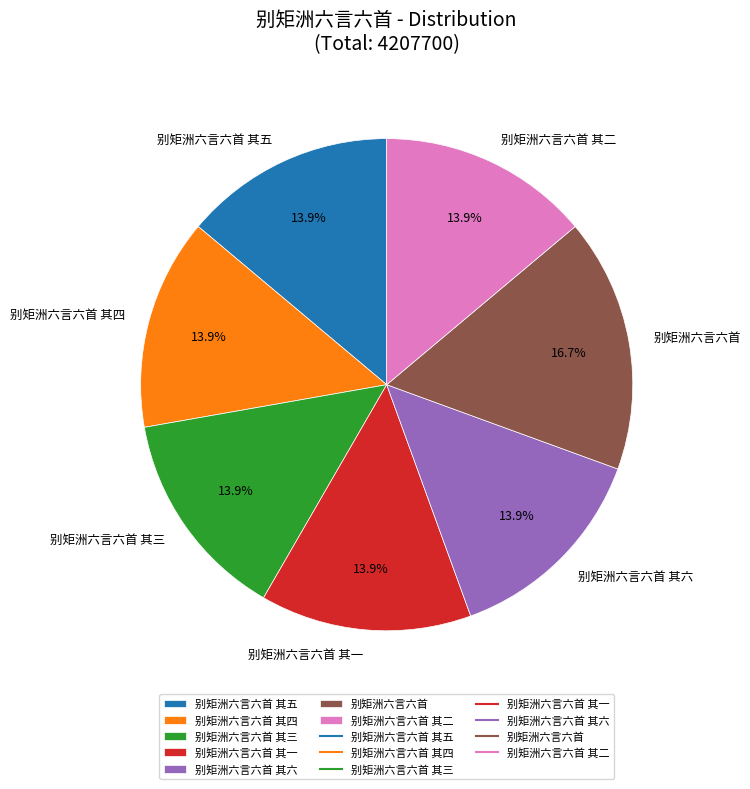

Which has a higher value, 别矩洲六言六首 or 别矩洲六言六首 其四?

别矩洲六言六首